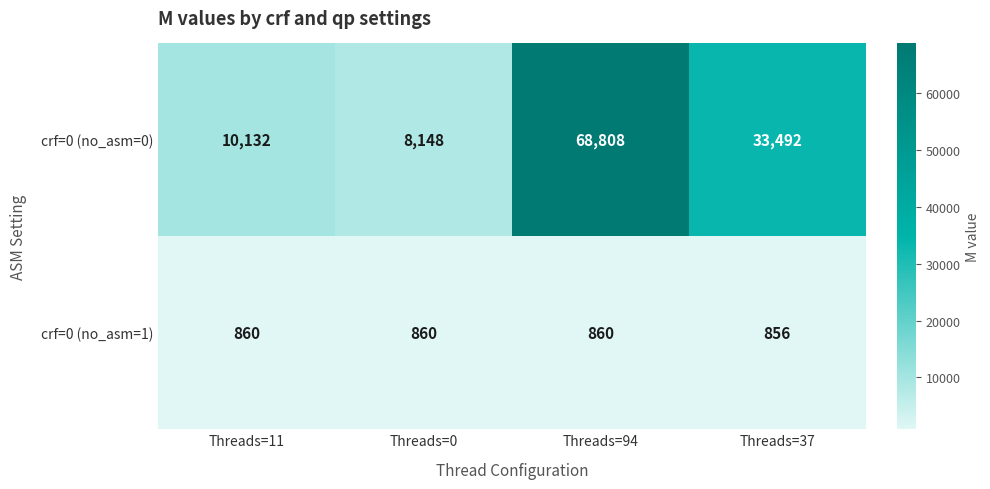

The value of crf=0 (no_asm=0) at Threads=94 is 47972. True or false?

False